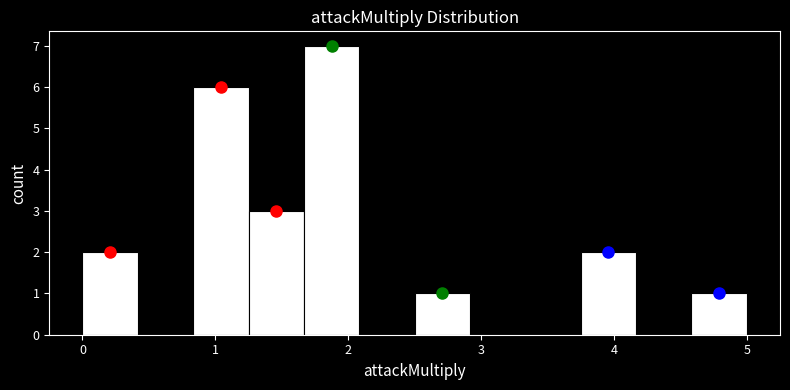

Reading left to right, transcribe this chart: for each bar, give the range it covers on the x-axis and its height. Neither the bar edges nor the heights are printed on the chart, so give them approximately, as read against the axes.

0.0 to 0.4: 2
0.4 to 0.8: 0
0.8 to 1.3: 6
1.3 to 1.7: 3
1.7 to 2.1: 7
2.1 to 2.5: 0
2.5 to 2.9: 1
2.9 to 3.3: 0
3.3 to 3.8: 0
3.8 to 4.2: 2
4.2 to 4.6: 0
4.6 to 5.0: 1